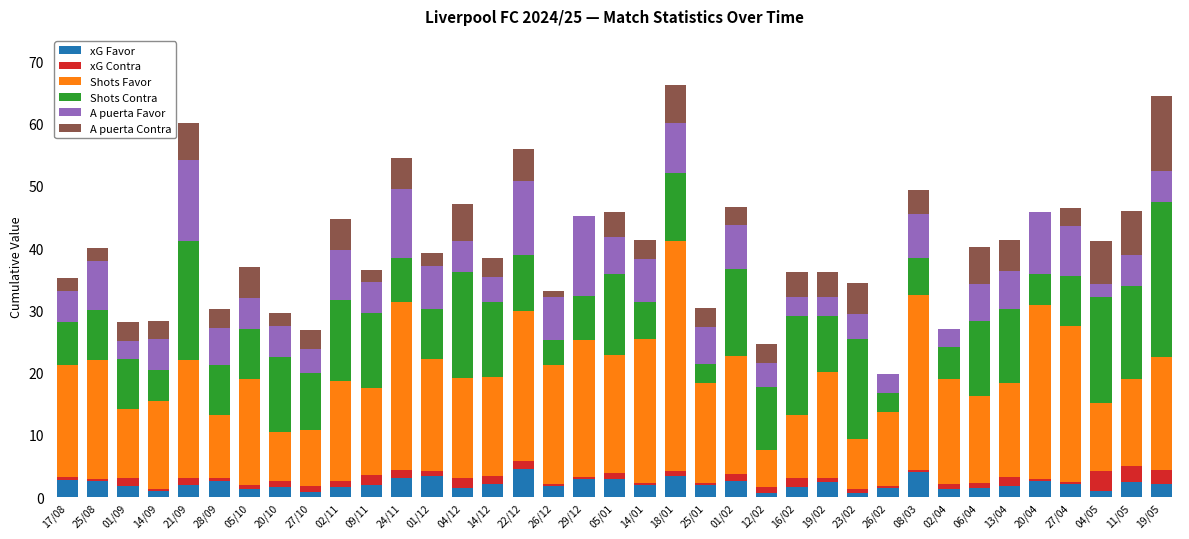

What are all the series names shown in the legend?

xG Favor, xG Contra, Shots Favor, Shots Contra, A puerta Favor, A puerta Contra